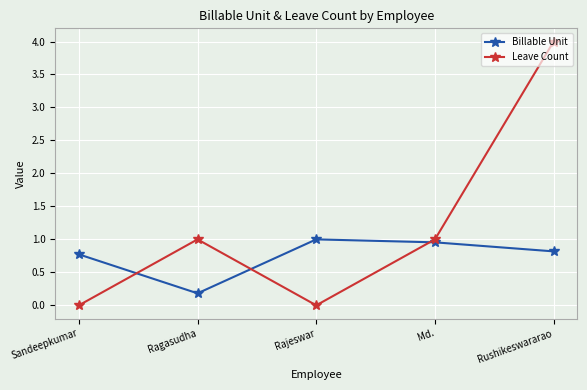

What is the label of the 4th point from the left?

Md.